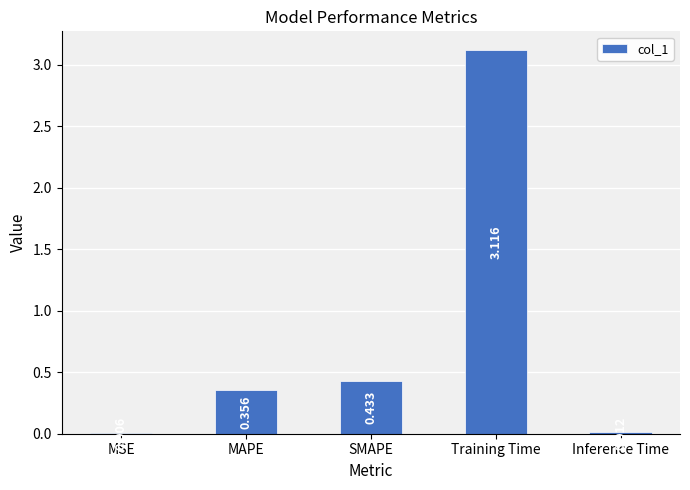

Which label corresponds to the largest value in the chart?

Training Time